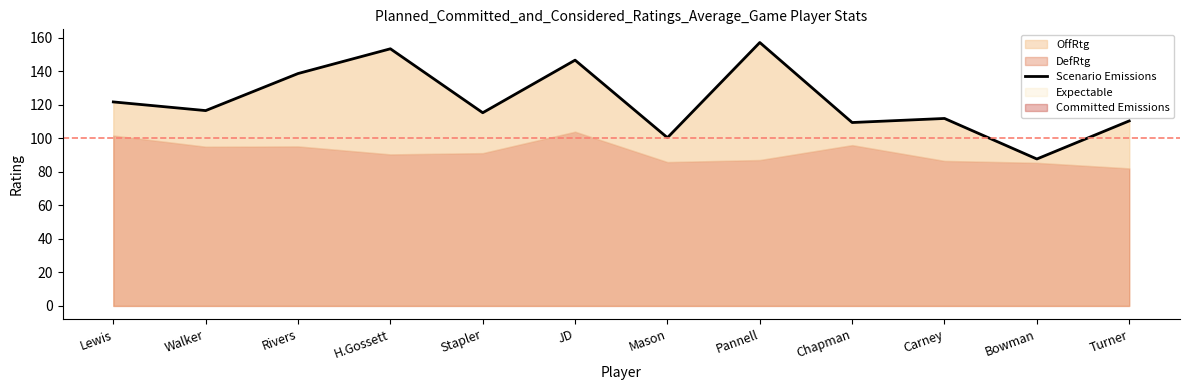

Is it true that the value at Stapler is 115.2?

True